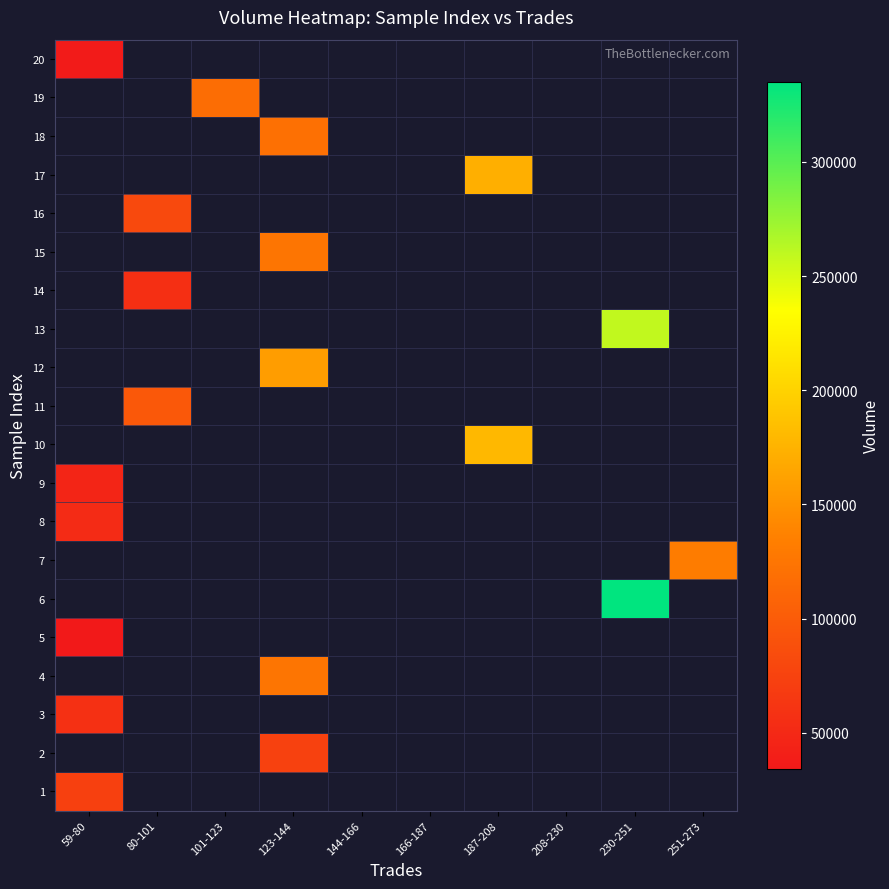

Which category has the lowest value in the 1 series?

59-80